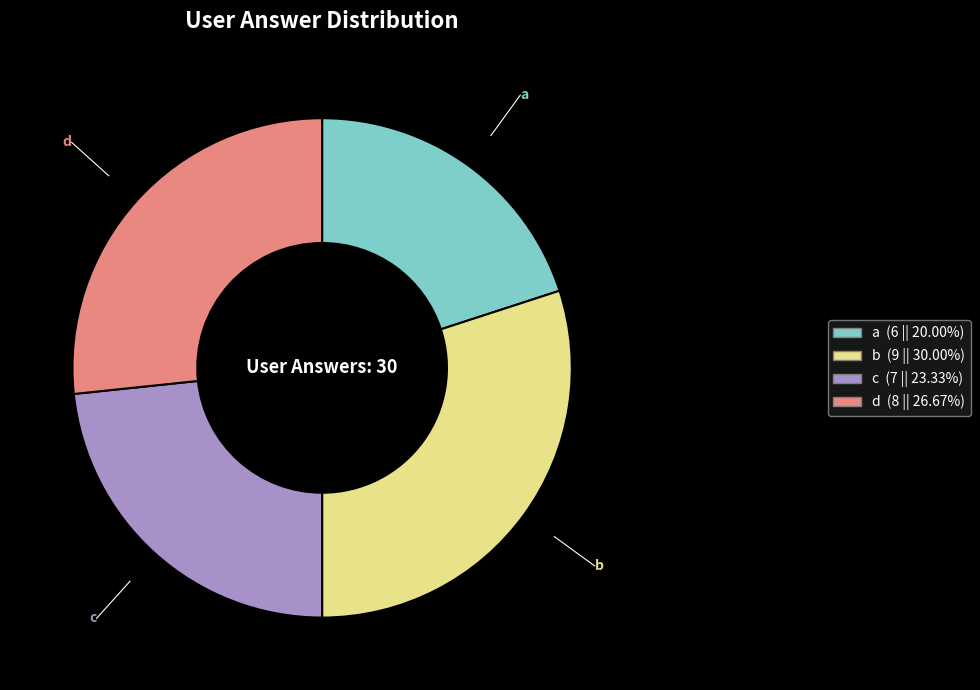

Is a the majority of the pie?

No